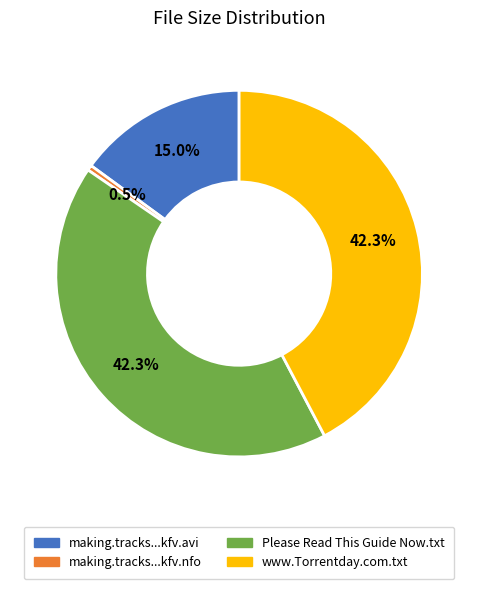

Is there any slice that represents more than half of the pie?

No